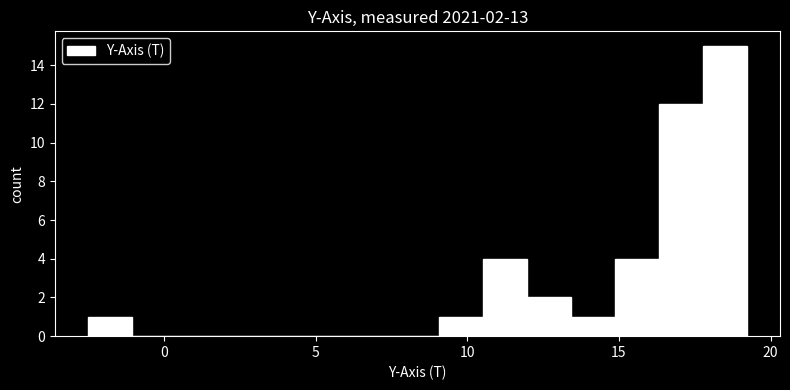

Around what value on the x-axis is the tallest bar? Give the approximate position of its centre, as read against the axis.

18.5